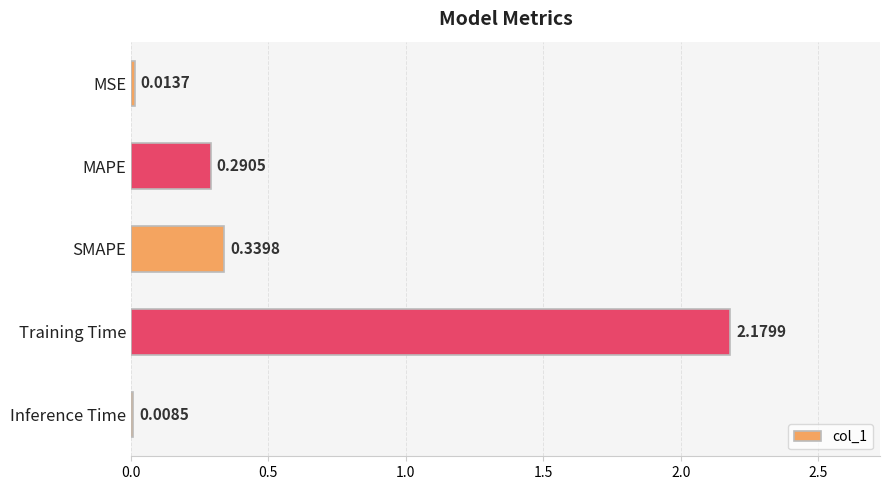

What is the change in value from MSE to SMAPE?

+0.3